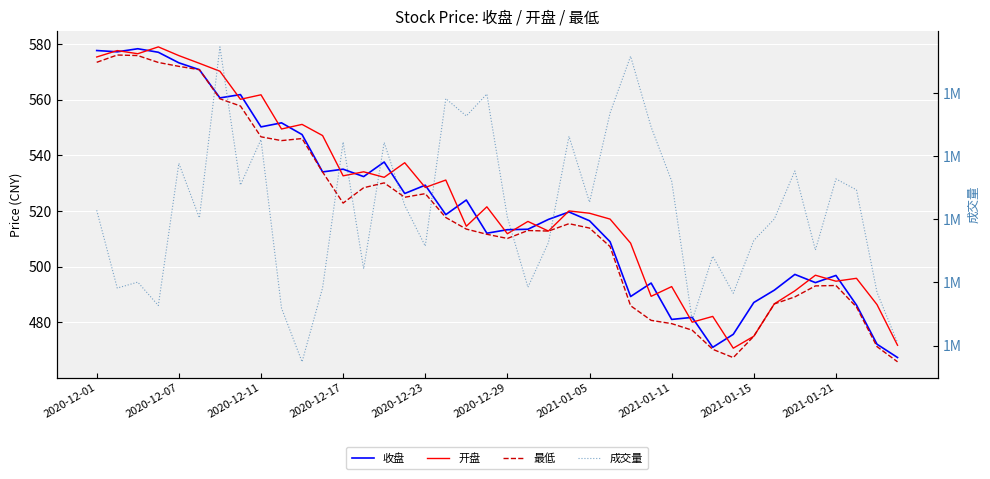

True or false: 成交量 and 开盘 intersect in this chart.

False